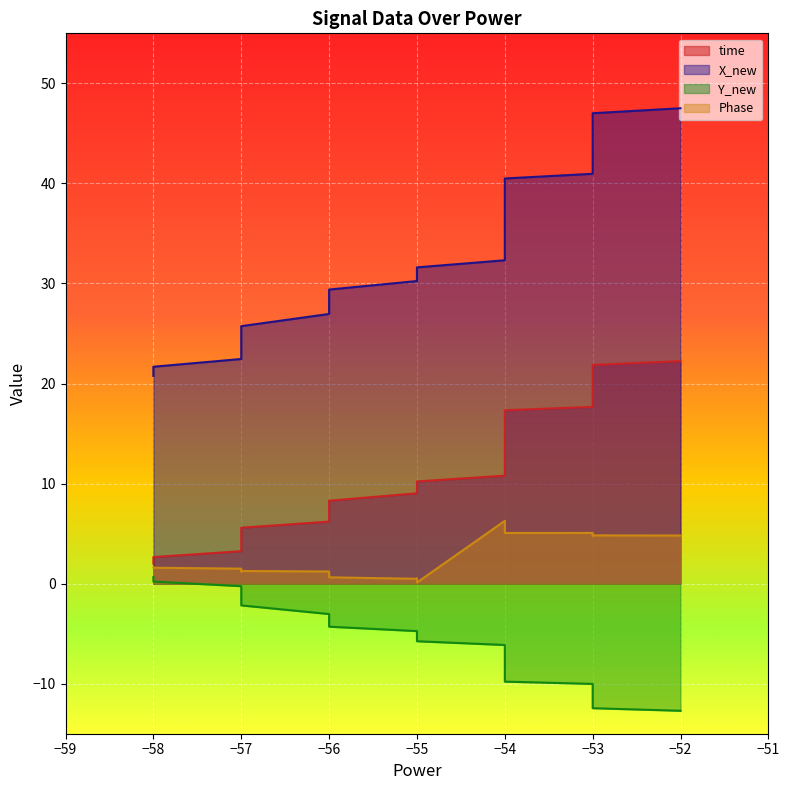

How many values in the Phase series exceed 4?

19